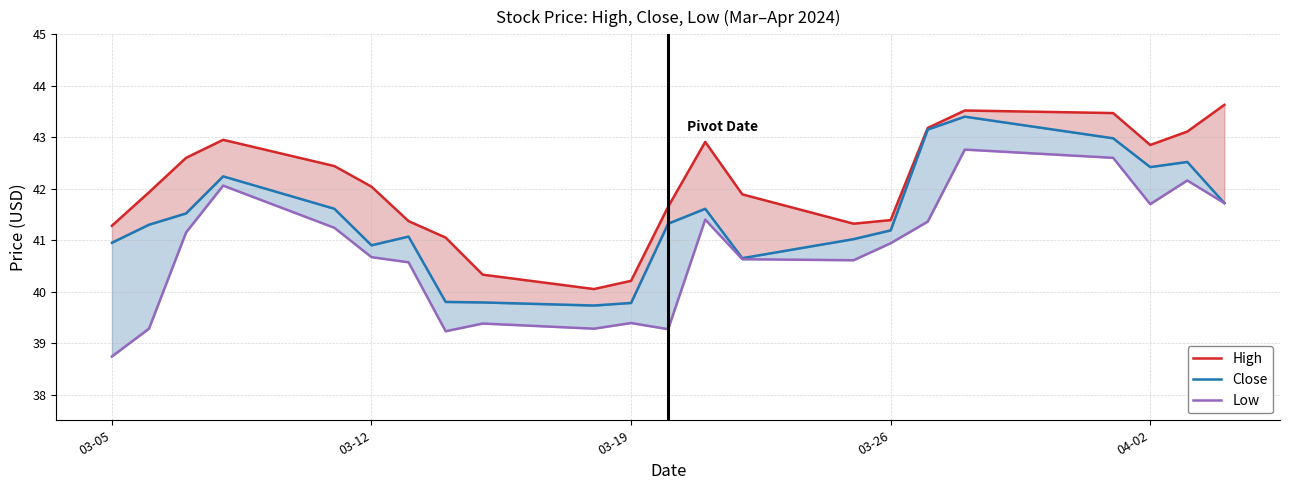

At how many categories does at least one series exceed 41?

19